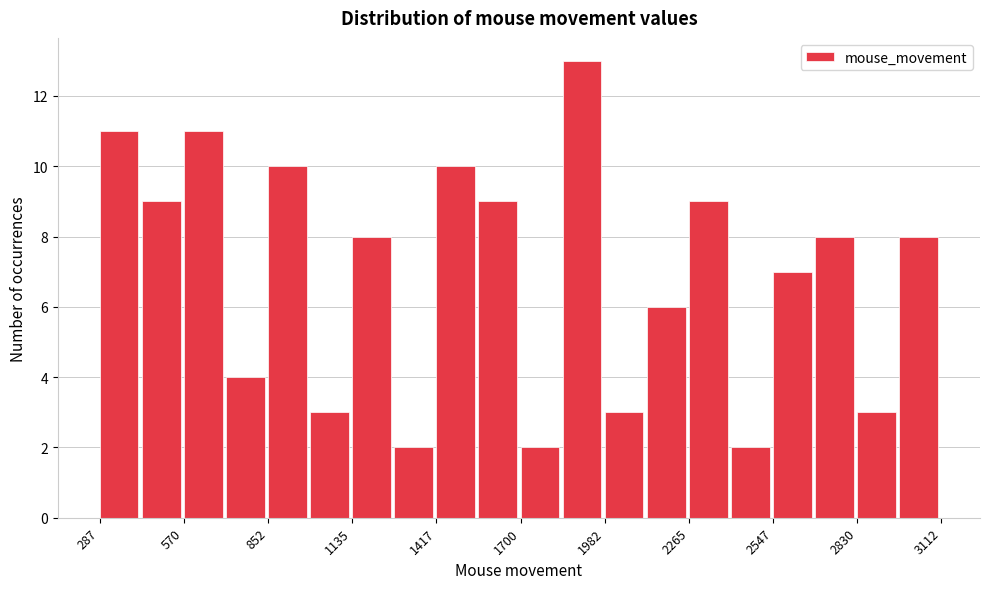

Read against the x-axis, roughly where is the centre of the tallest bar?

1900